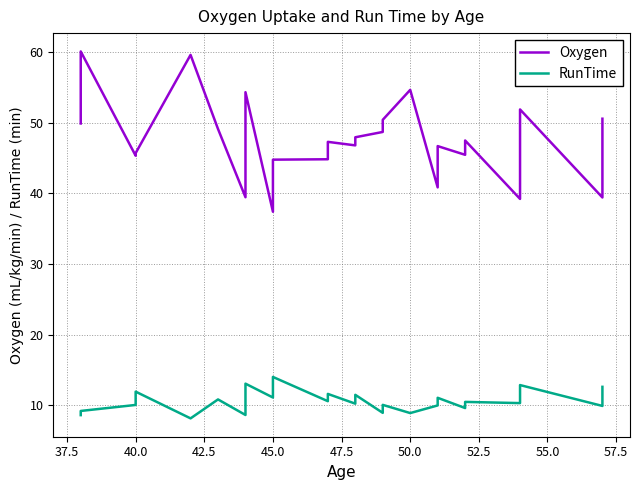

At how many categories does at least one series exceed 44?

26